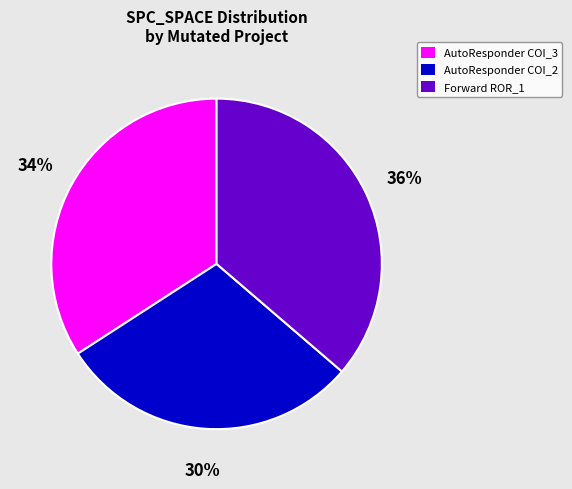

What is the smallest slice in the pie chart?

AutoResponder COI_2